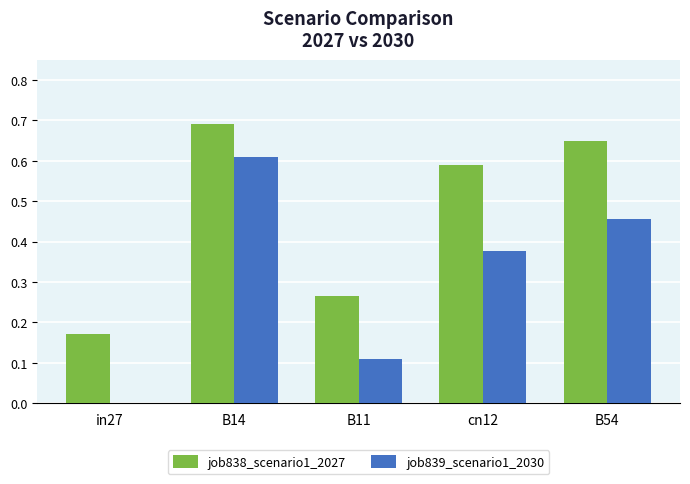

Count the job839_scenario1_2030 values in the range 0 to 1.

5